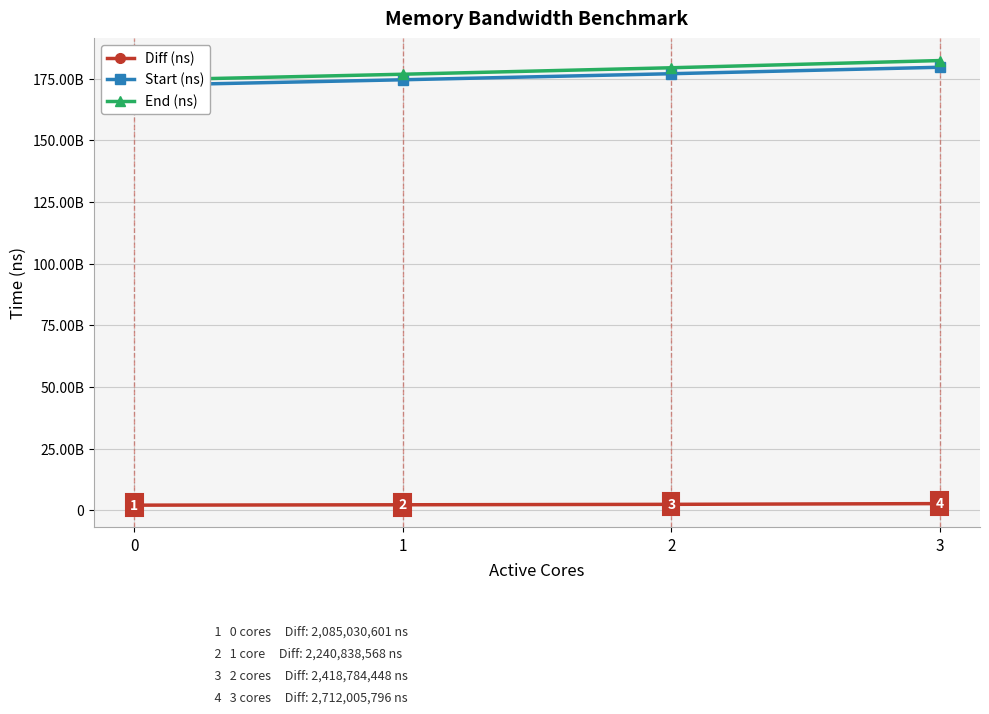

Which label corresponds to the largest value in the chart?

3